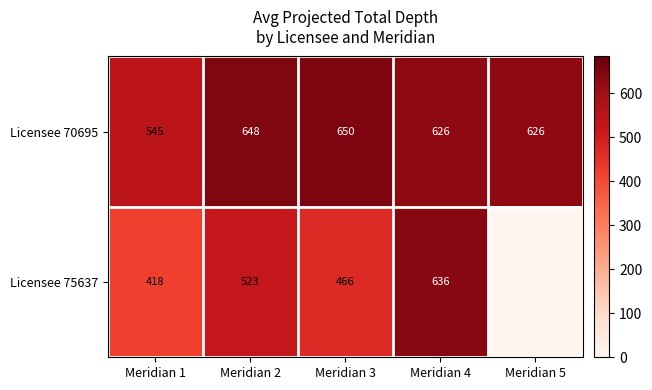

At which label does Licensee 70695 first exceed 626?

Meridian 2